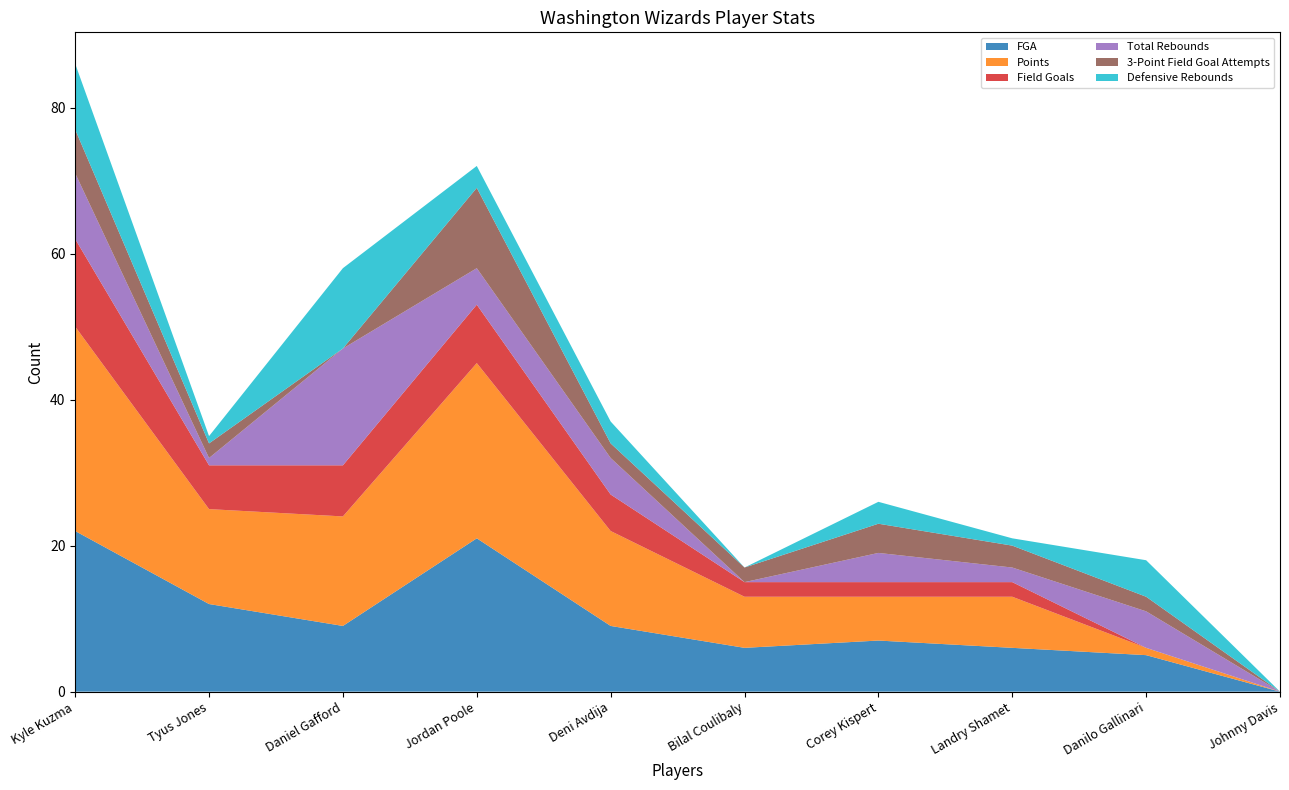

Reading left to right, transcribe all the data shown in this chart.

FGA: Kyle Kuzma=22	Tyus Jones=12	Daniel Gafford=9	Jordan Poole=21	Deni Avdija=9	Bilal Coulibaly=6	Corey Kispert=7	Landry Shamet=6	Danilo Gallinari=5	Johnny Davis=0
Points: Kyle Kuzma=28	Tyus Jones=13	Daniel Gafford=15	Jordan Poole=24	Deni Avdija=13	Bilal Coulibaly=7	Corey Kispert=6	Landry Shamet=7	Danilo Gallinari=1	Johnny Davis=0
Field Goals: Kyle Kuzma=12	Tyus Jones=6	Daniel Gafford=7	Jordan Poole=8	Deni Avdija=5	Bilal Coulibaly=2	Corey Kispert=2	Landry Shamet=2	Danilo Gallinari=0	Johnny Davis=0
Total Rebounds: Kyle Kuzma=9	Tyus Jones=1	Daniel Gafford=16	Jordan Poole=5	Deni Avdija=5	Bilal Coulibaly=0	Corey Kispert=4	Landry Shamet=2	Danilo Gallinari=5	Johnny Davis=0
3-Point Field Goal Attempts: Kyle Kuzma=6	Tyus Jones=2	Daniel Gafford=0	Jordan Poole=11	Deni Avdija=2	Bilal Coulibaly=2	Corey Kispert=4	Landry Shamet=3	Danilo Gallinari=2	Johnny Davis=0
Defensive Rebounds: Kyle Kuzma=9	Tyus Jones=1	Daniel Gafford=11	Jordan Poole=3	Deni Avdija=3	Bilal Coulibaly=0	Corey Kispert=3	Landry Shamet=1	Danilo Gallinari=5	Johnny Davis=0